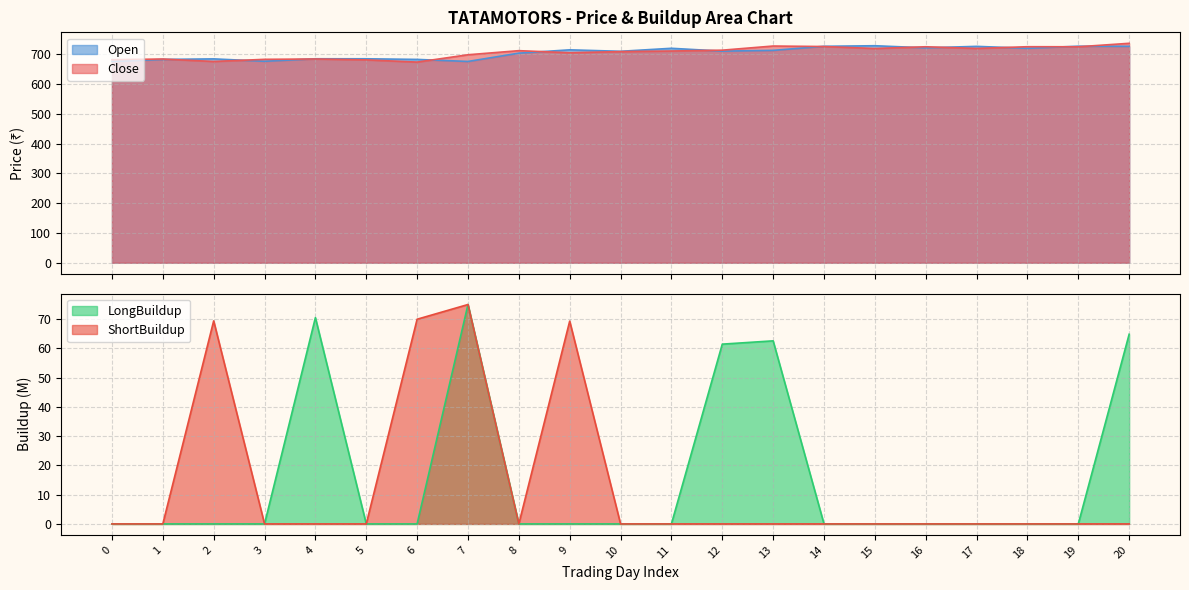

Between 18 and 20, which series saw the biggest shift?

LongBuildup